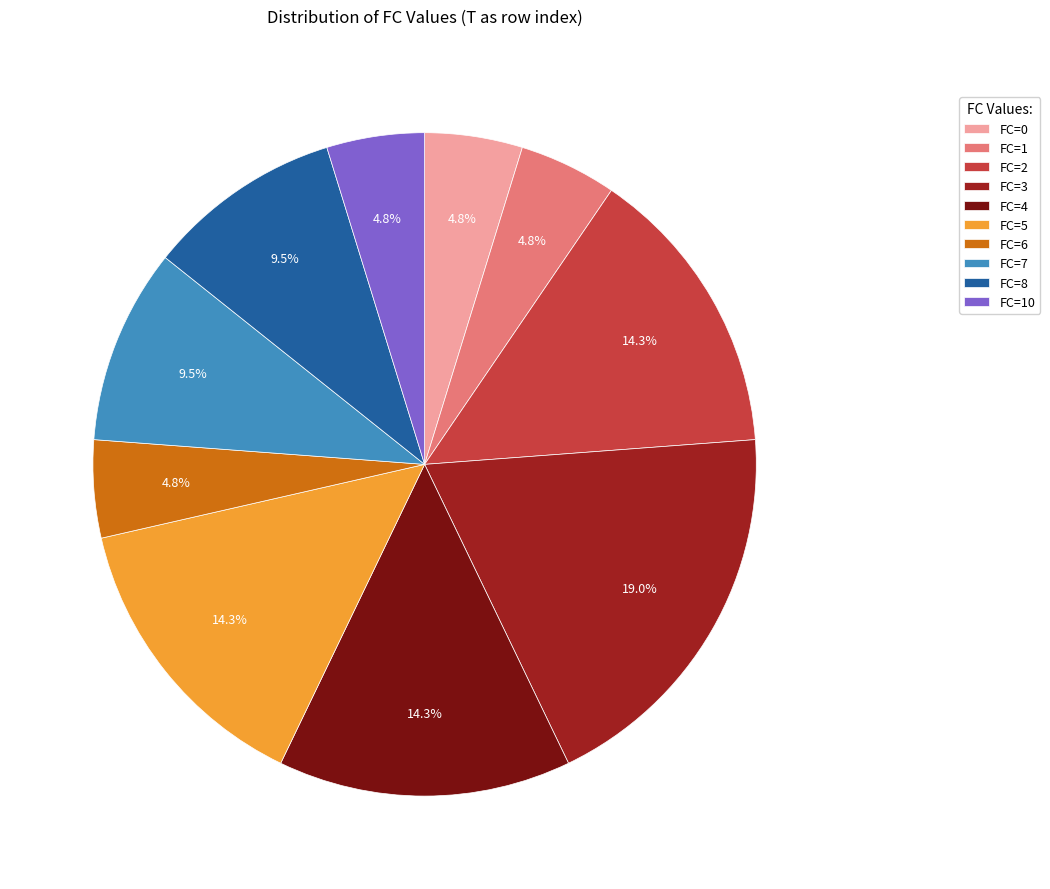

To the nearest percent, what is the difference between the largest and smallest slice percentages?

14%